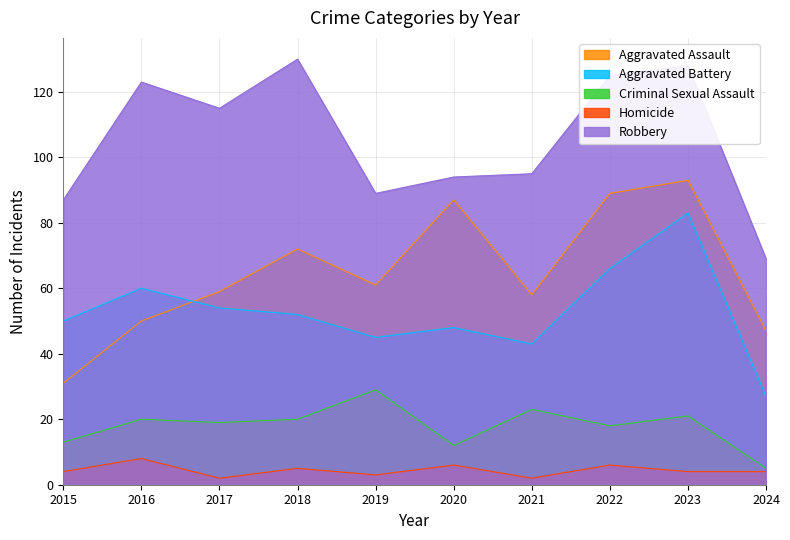

What is the value of the Robbery point at the 7th from the left?

95